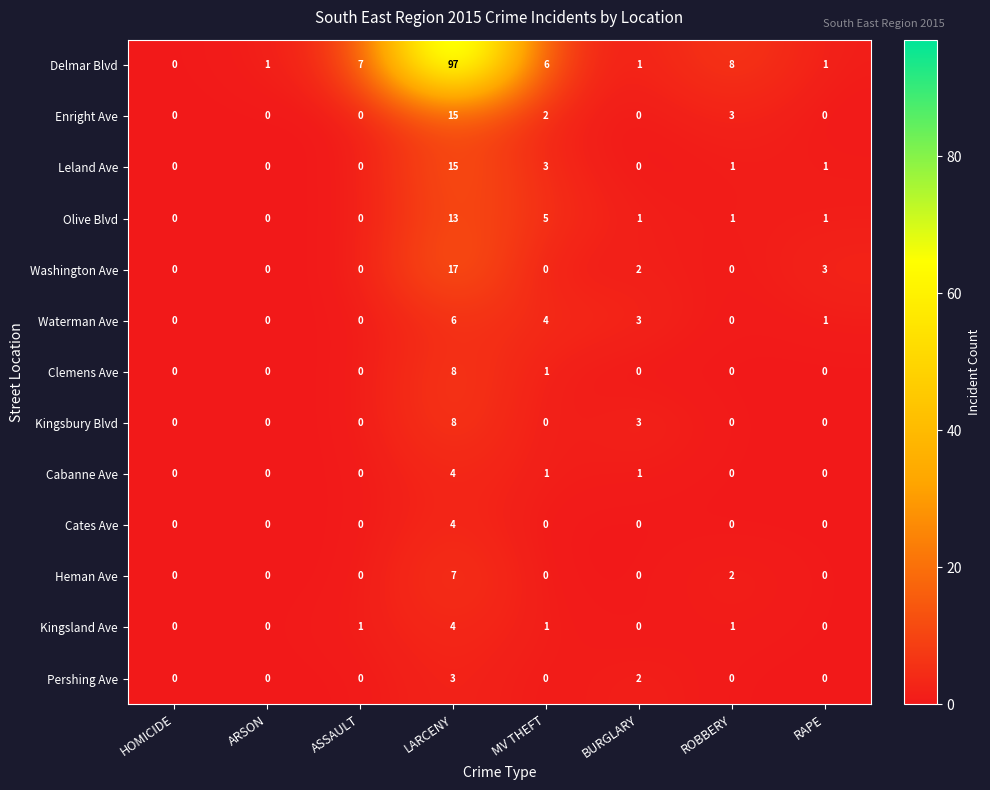

What is the difference between the highest and lowest values at BURGLARY?

3